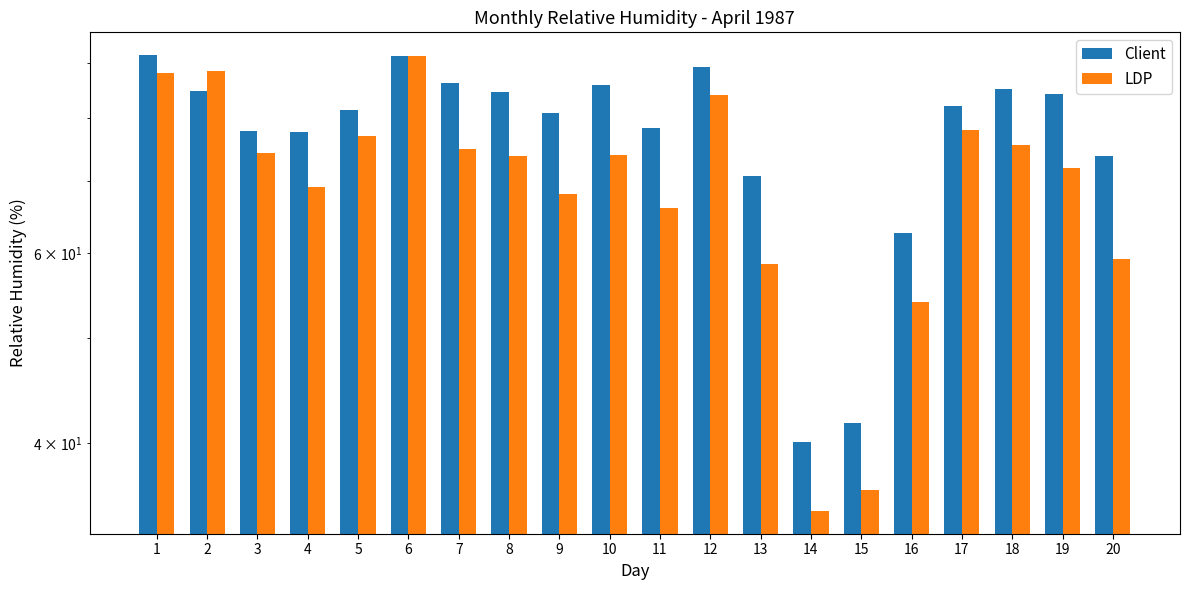

Read the LDP value at 17.

78.1